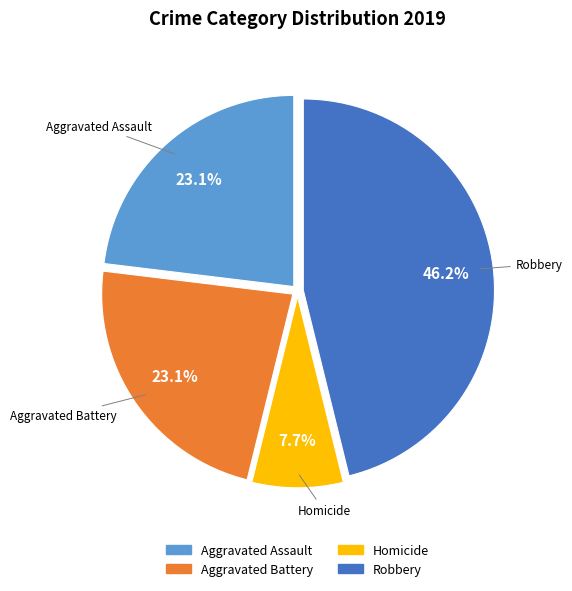

Does any single category account for the majority?

No